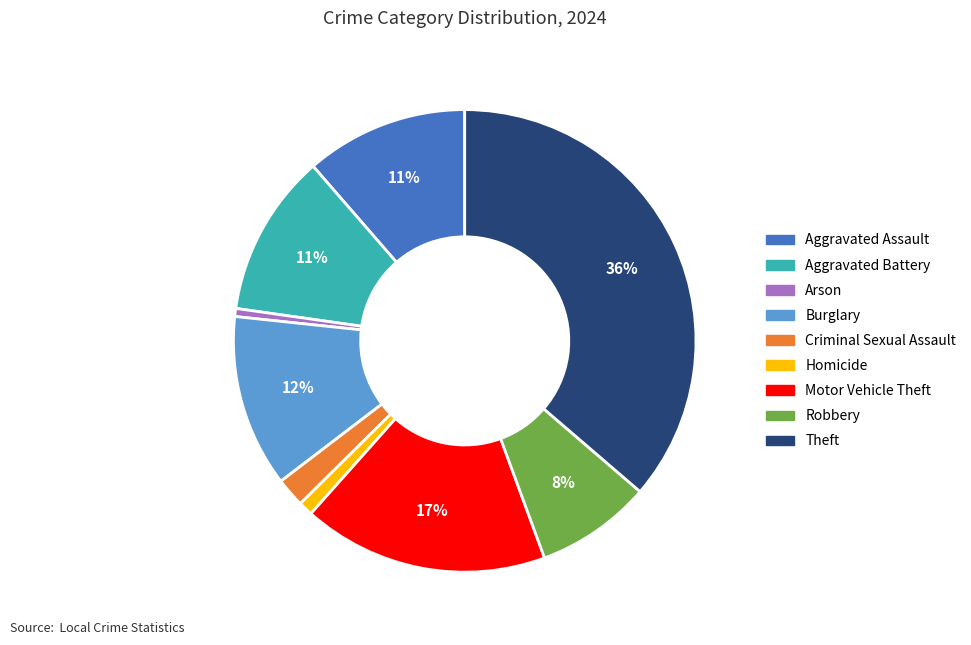

To the nearest percent, what portion does Homicide represent?

1%